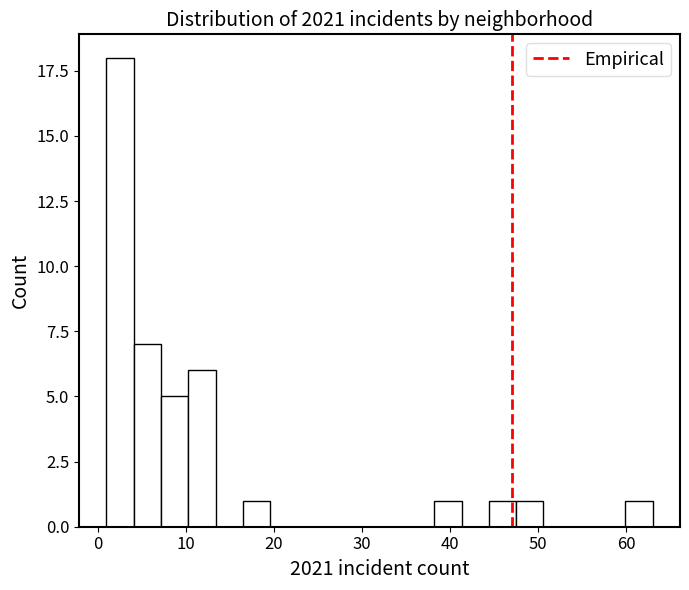

Around what value on the x-axis is the tallest bar? Give the approximate position of its centre, as read against the axis.

3